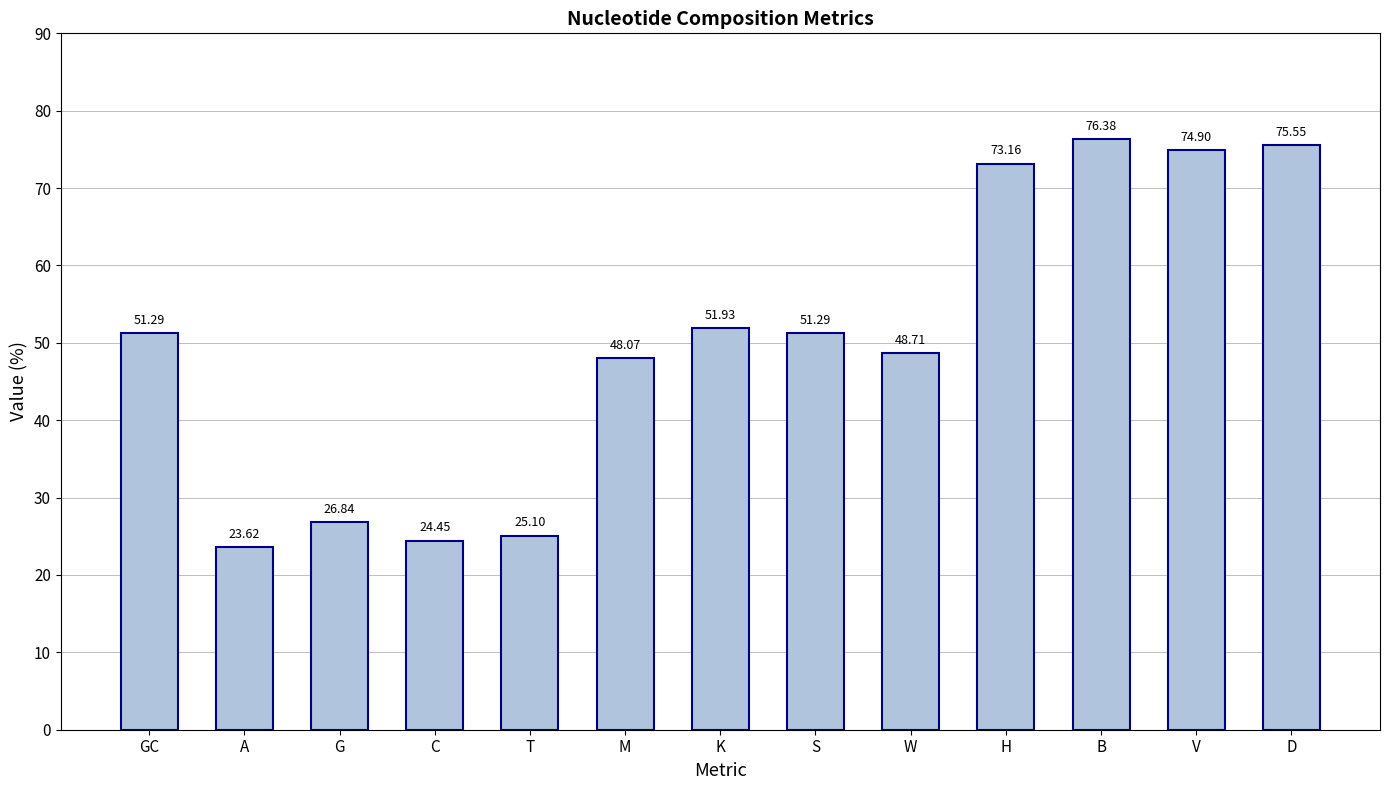

What is the label of the 9th bar from the left?

W